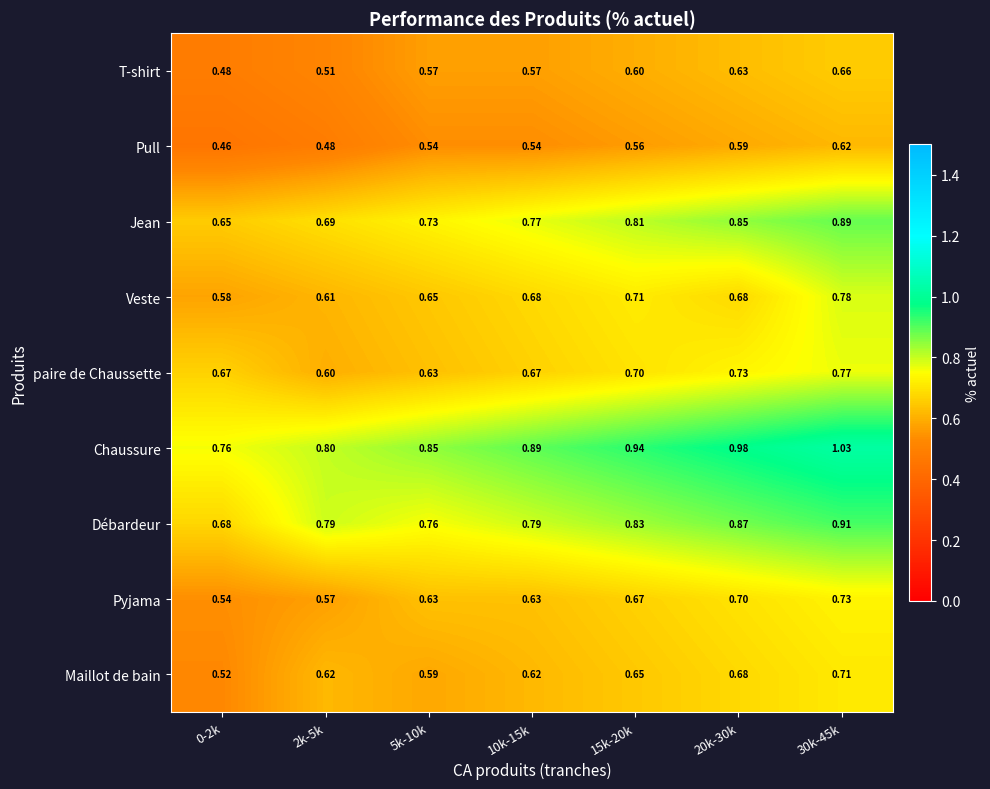

Which series has the largest total across all categories?

Chaussure